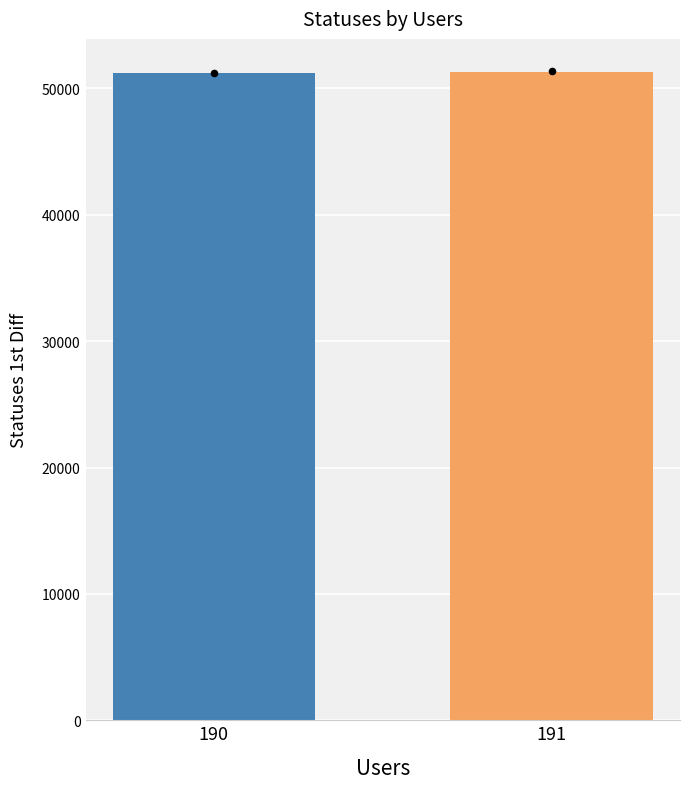

What is the change in value from 190 to 191?

+98.6